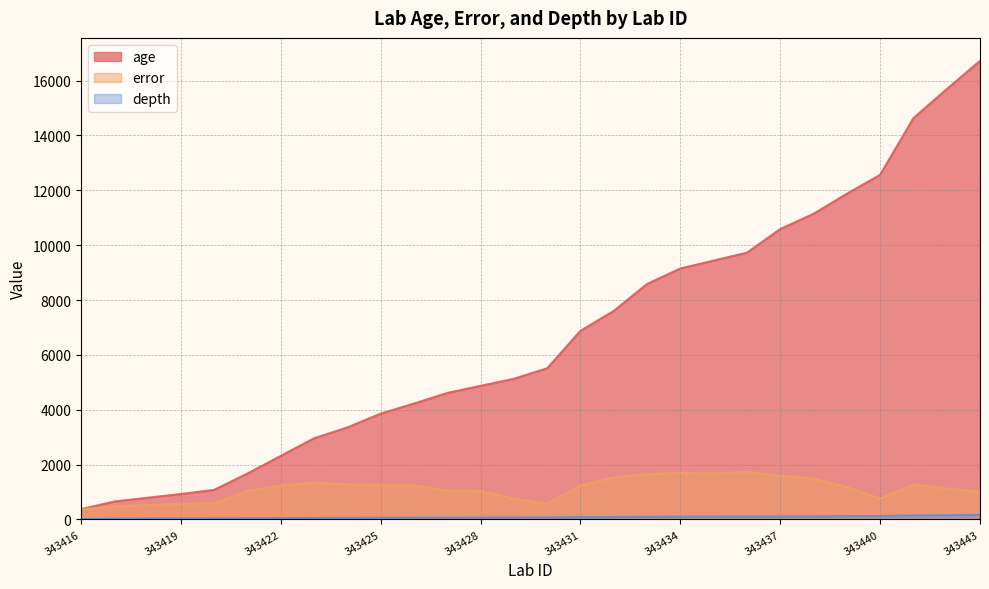

What is the sum of the error values at 343434 and 343443?

2700.0